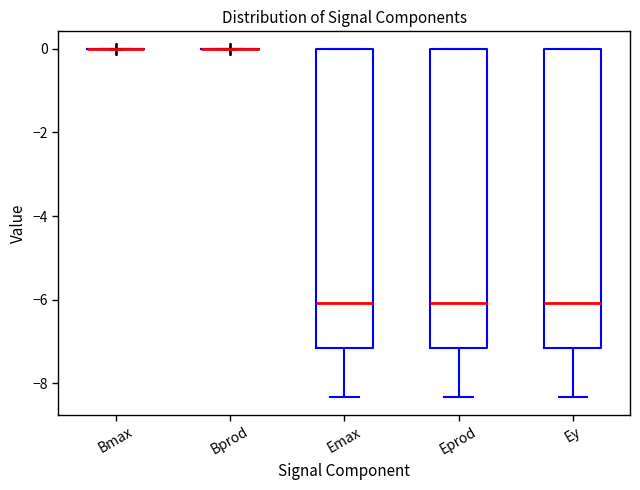

Reading left to right, transcribe this box plot: for each box, give where its median line is, the range the box spans, and where its two whiskers end, as read against the y-axis. The values are not printed on the chart, so give them approximately, as read against the axis.

Bmax: box collapsed to a line at 0.0, whiskers 0.0 to 0.0
Bprod: box collapsed to a line at 0.0, whiskers 0.0 to 0.0
Emax: median -6.0, box -7.2 to 0.0, whiskers -8.4 to 0.0
Eprod: median -6.0, box -7.2 to 0.0, whiskers -8.4 to 0.0
Ey: median -6.0, box -7.2 to 0.0, whiskers -8.4 to 0.0